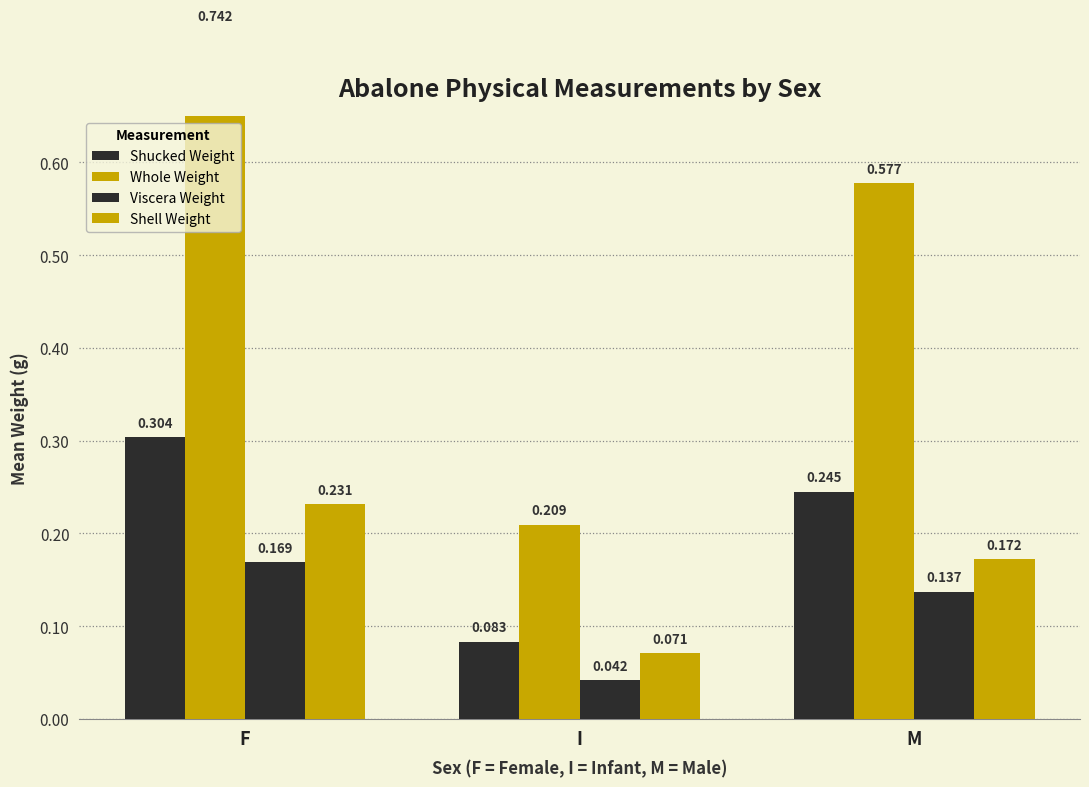

What is the average value of the Shell Weight series?

0.2